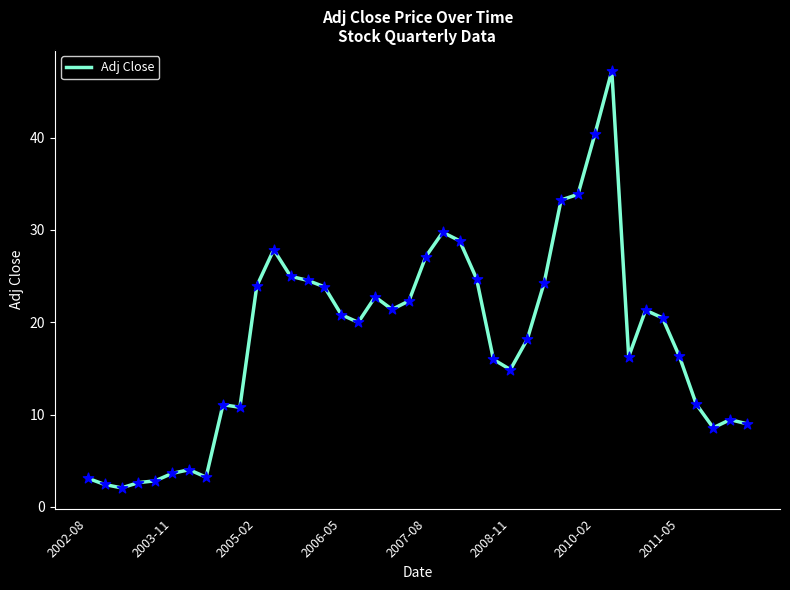

What is the maximum value shown in the chart?

47.3